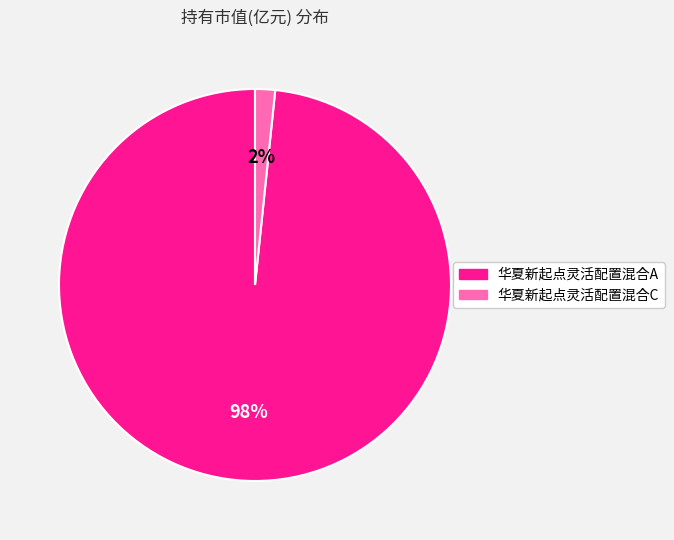

What percentage is the 华夏新起点灵活配置混合A slice, to the nearest percent?

98%